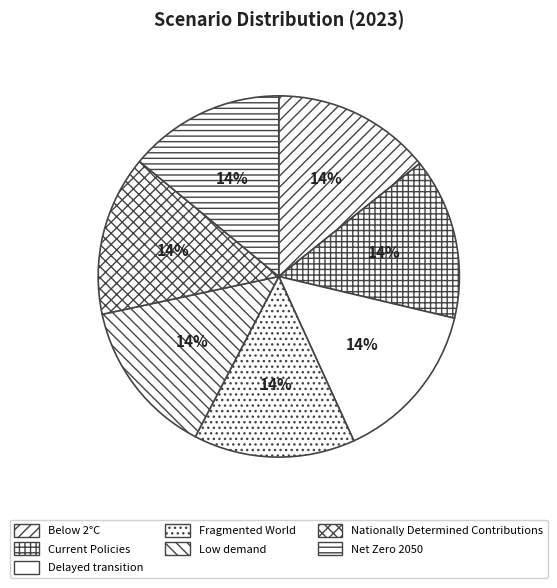

How many slices are in this pie chart?

7